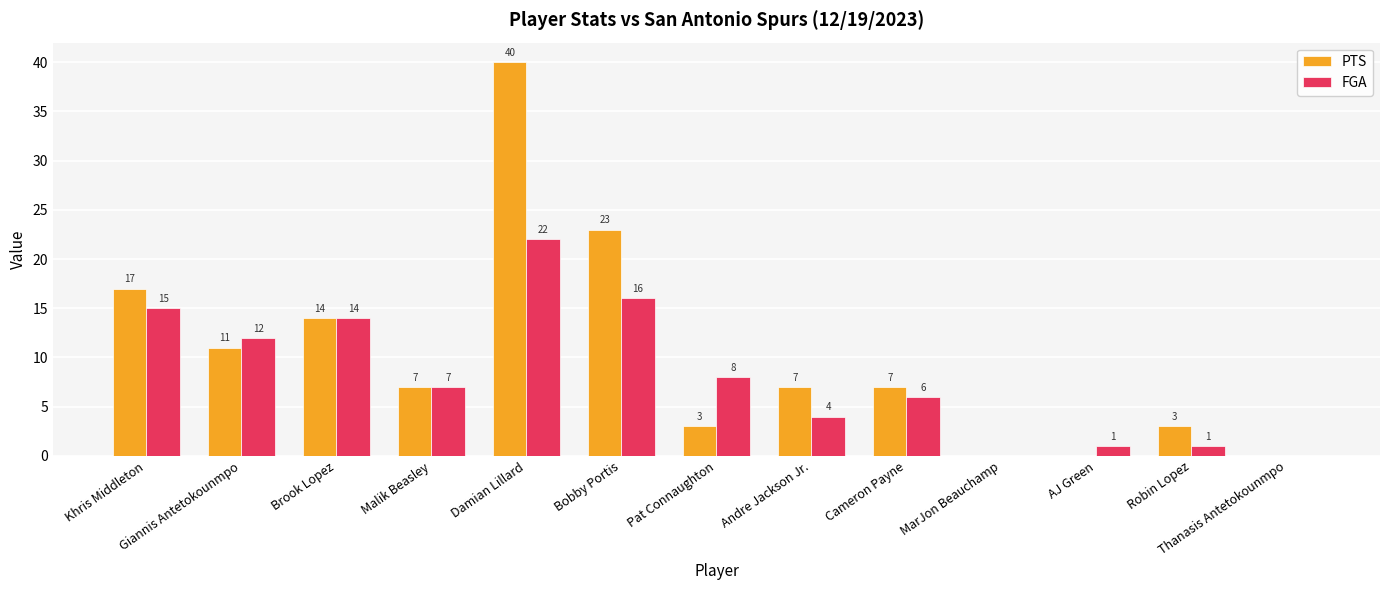

Where is FGA nearest to the value 11?

Giannis Antetokounmpo